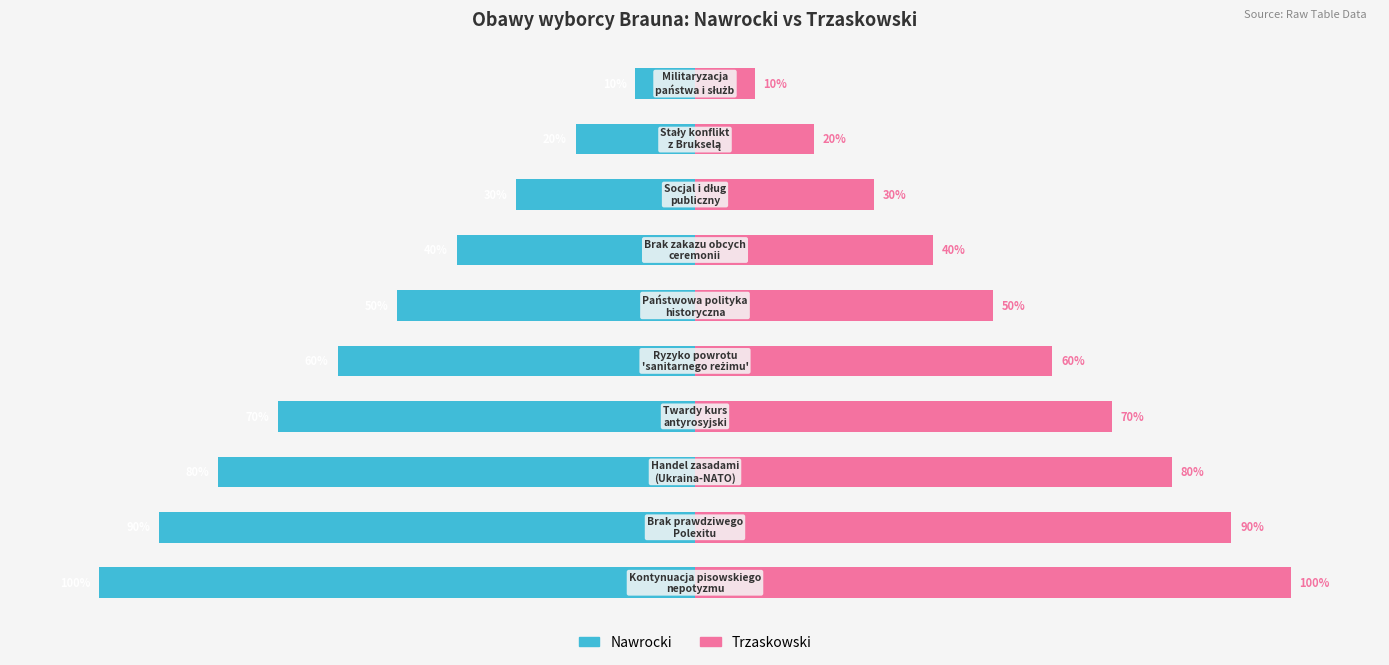

How many bars are there in each group?

2